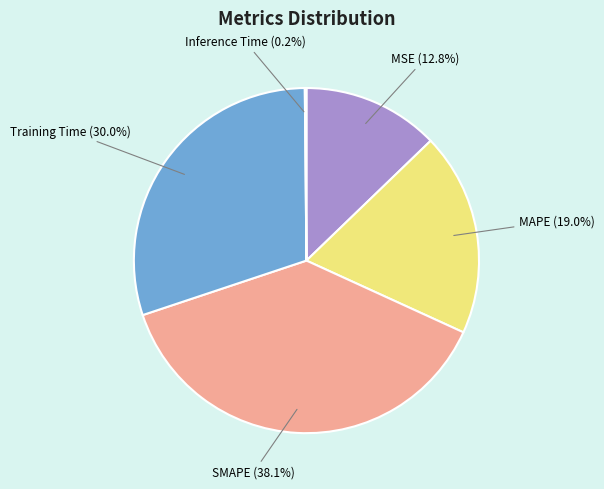

To the nearest percent, what is the average slice percentage?

20%